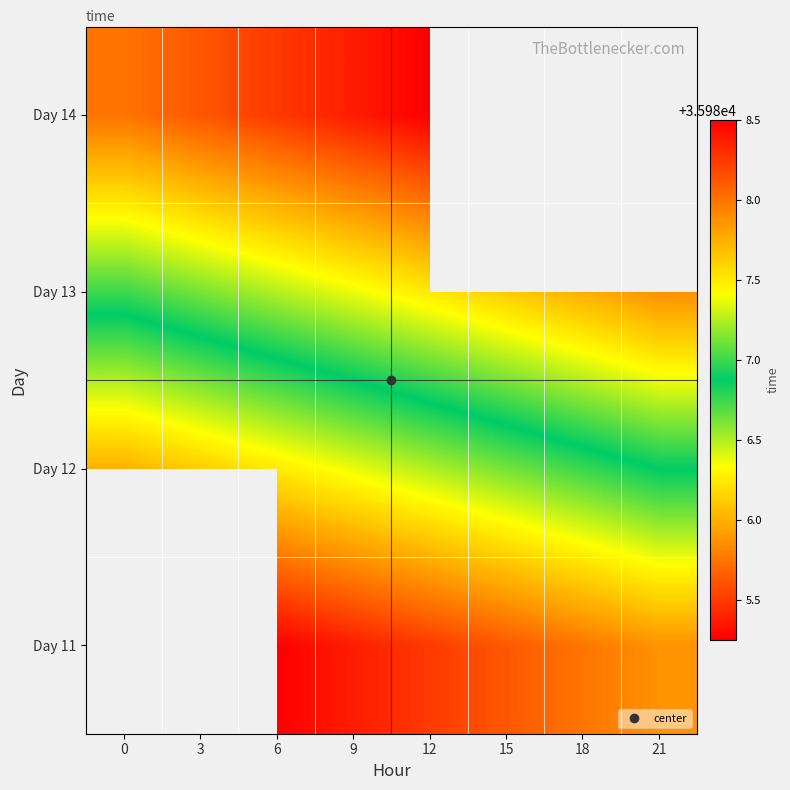

Which has a higher value, 12 or 18?

18